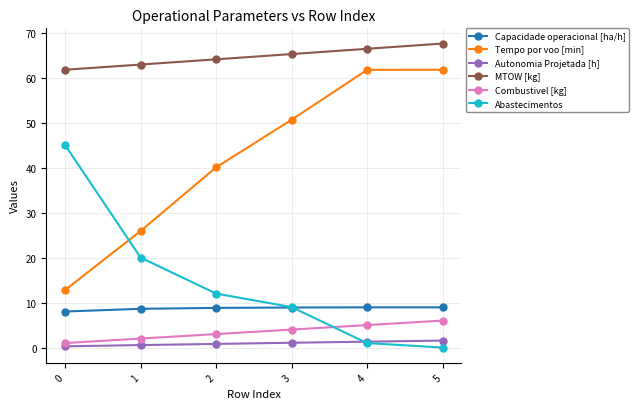

The value of Capacidade operacional [ha/h] at 4 is 14.6. True or false?

False